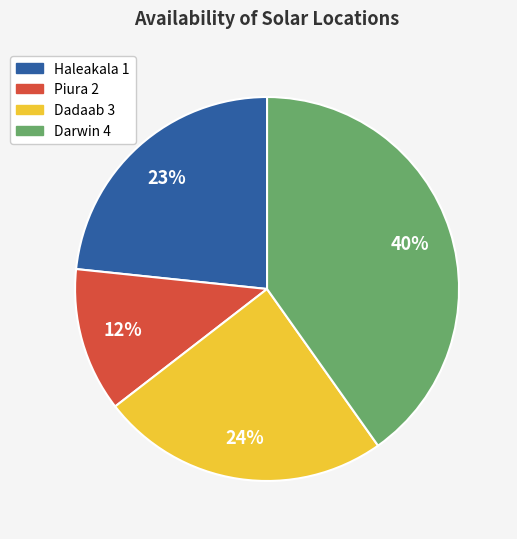

Which category has the smallest portion of the pie?

Piura 2